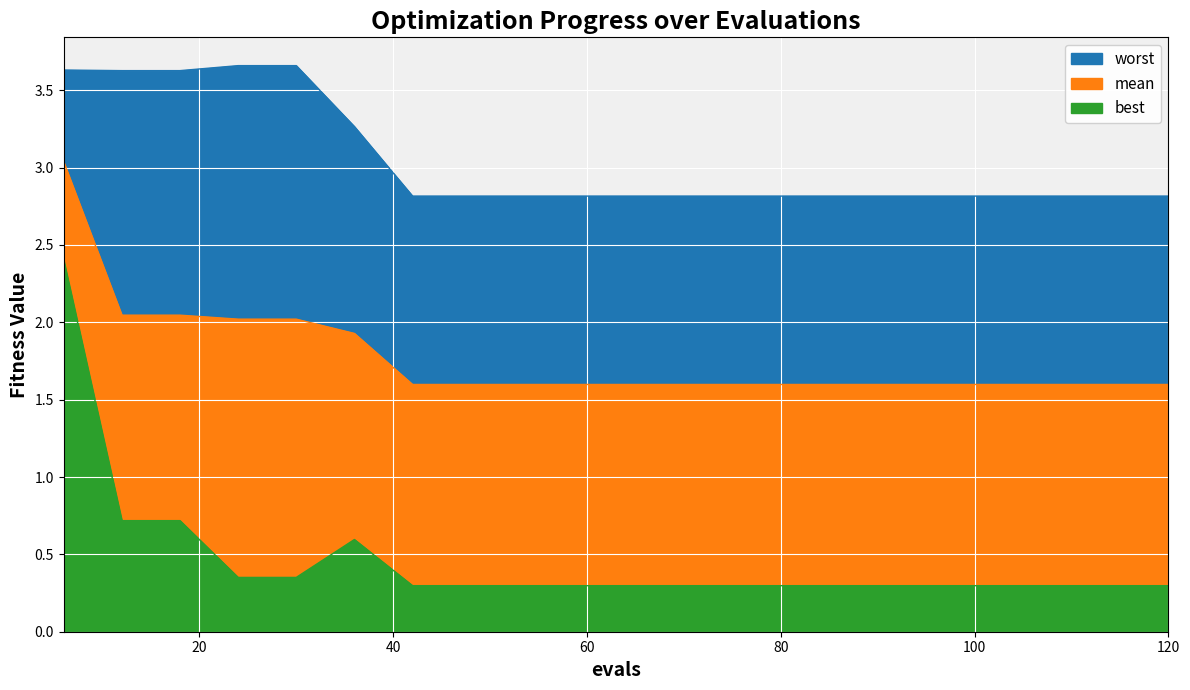

True or false: mean has a value of 1.6 at 42.

True